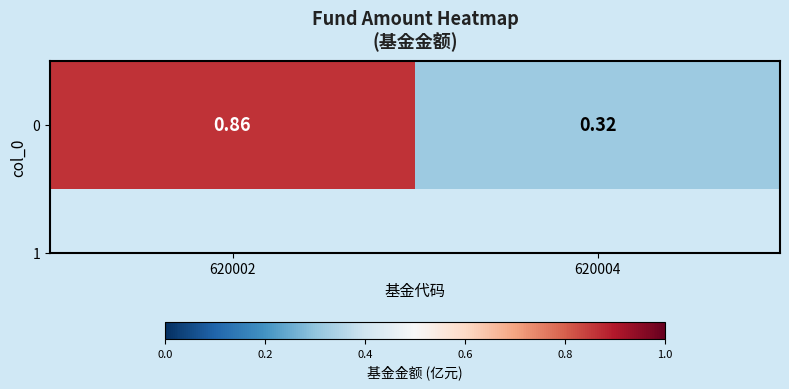

The value at 620004 is 0.1. True or false?

False